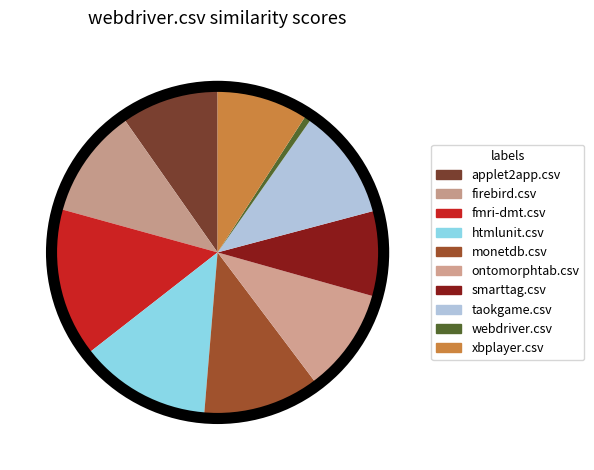

To the nearest percent, what is the difference between the largest and smallest slice percentages?

14%